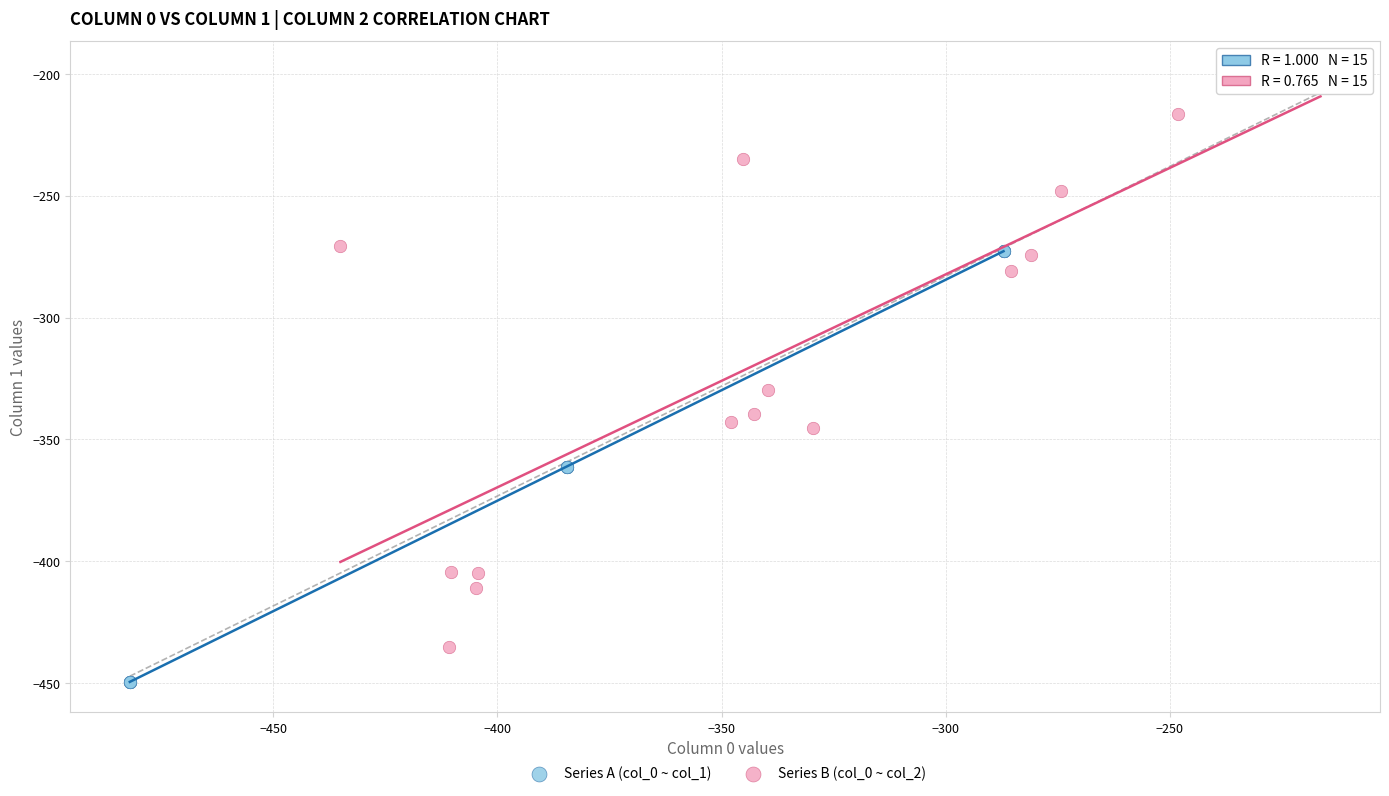

Which series contains the lowest Y value?

Series A (col_0 ~ col_1)